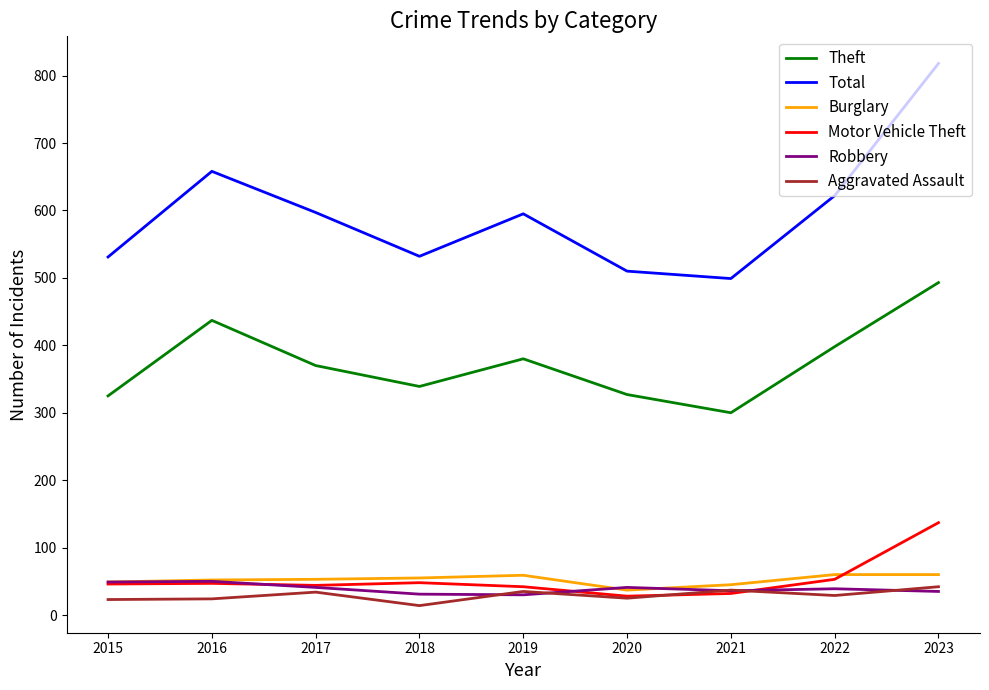

How many lines are shown in the chart?

6